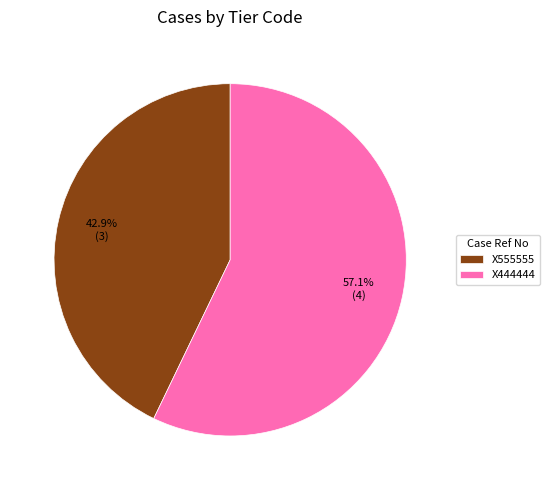

Is it true that X444444 is 57% of the pie?

True